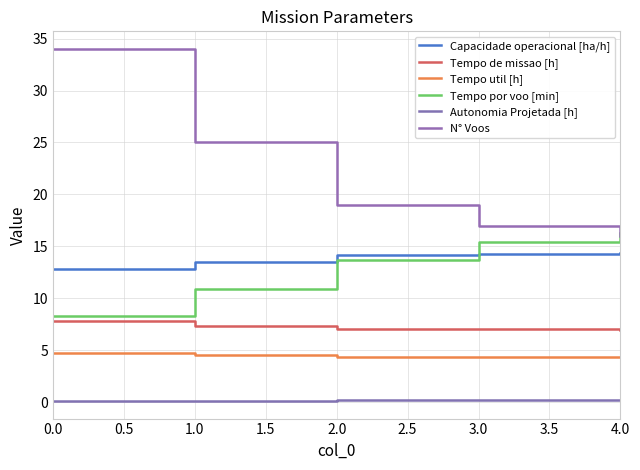

Which has a higher value, 1.0 or 2.0?

2.0